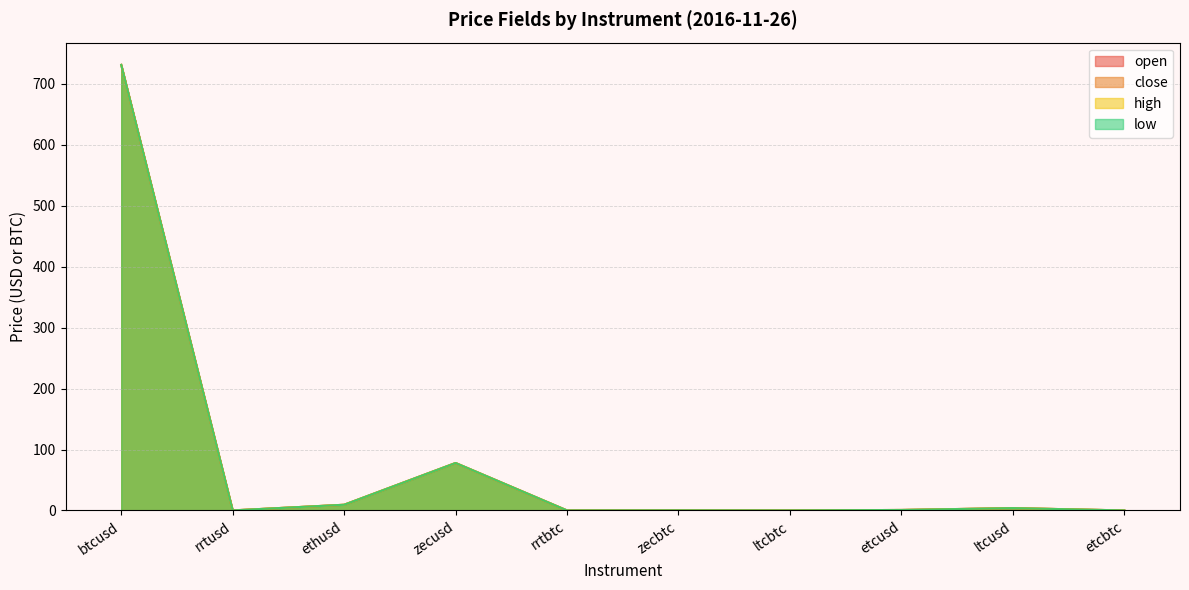

What position from the left is rrtusd?

2